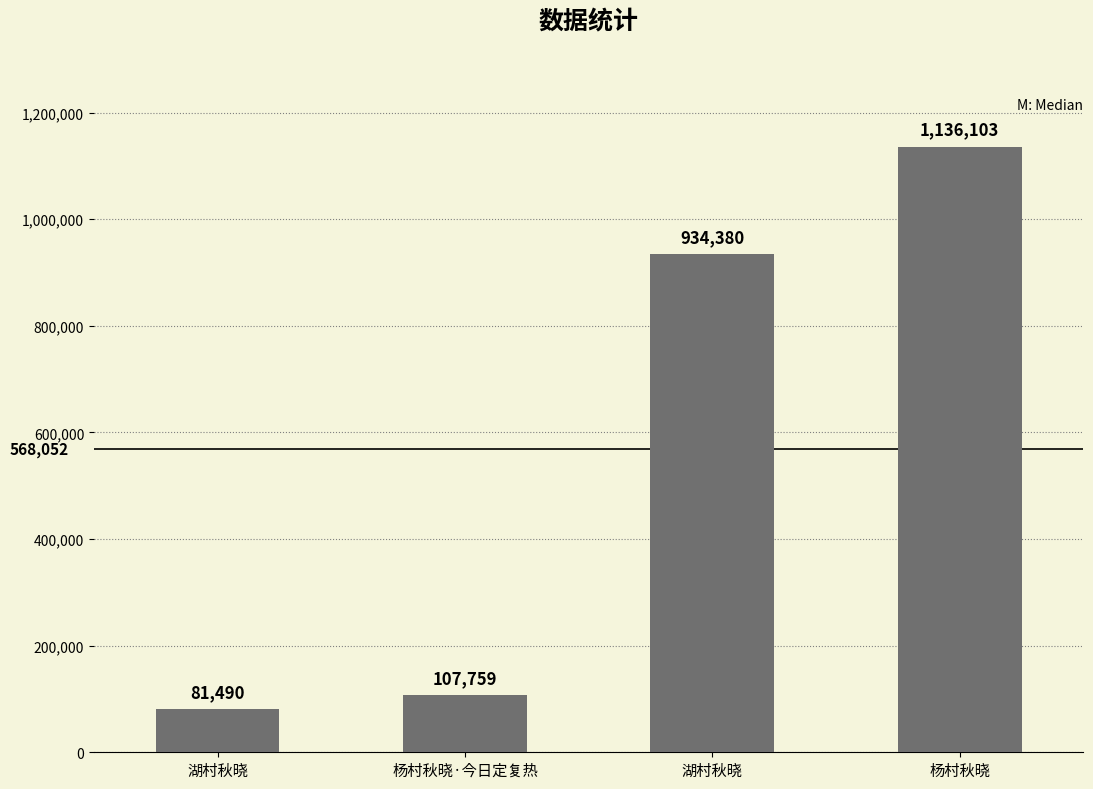

Are the bars horizontal?

No